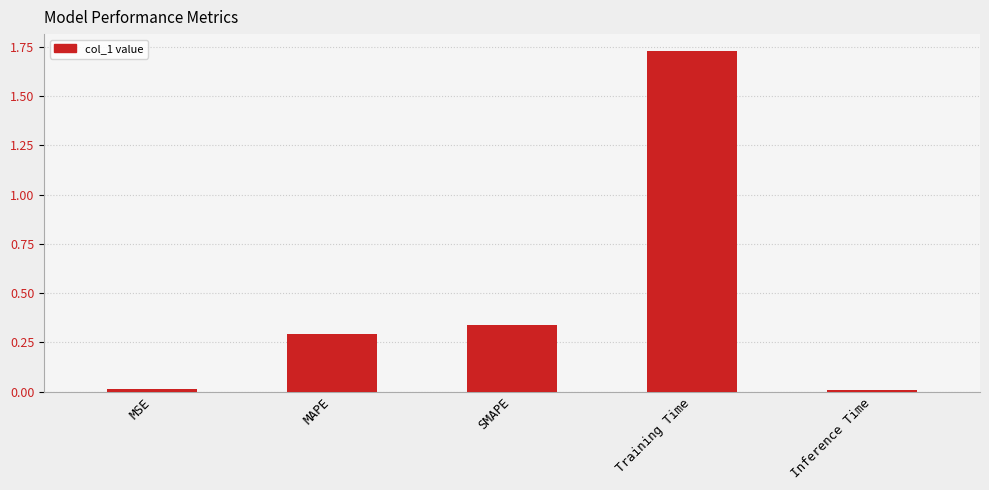

How many data points does each series have?

5